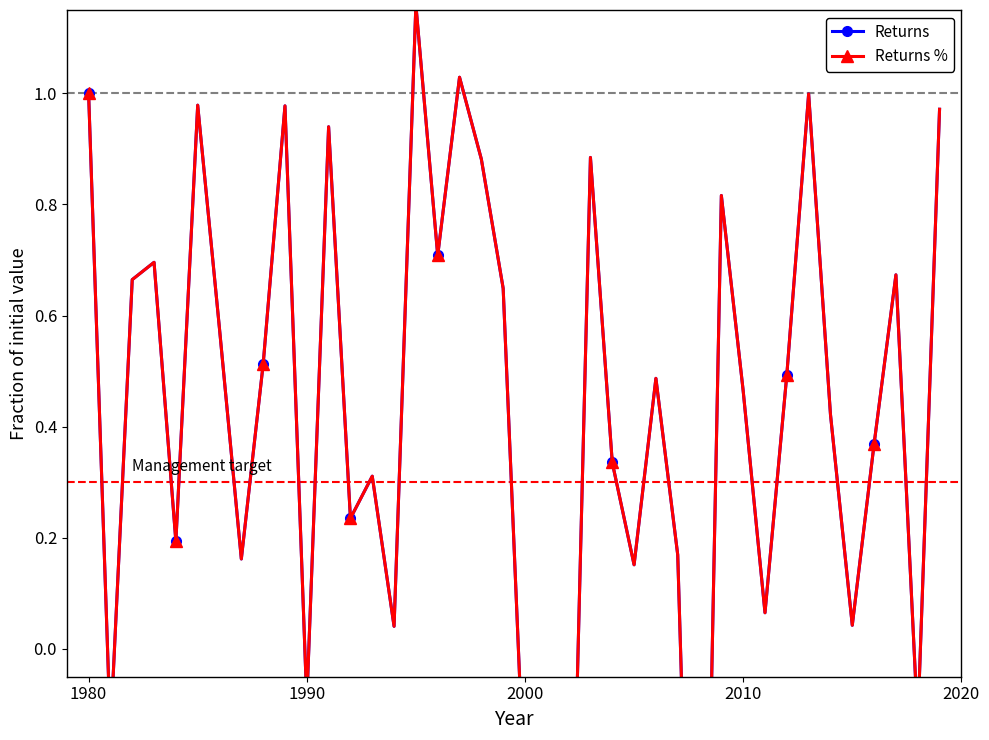

Does the chart have visible grid lines?

No